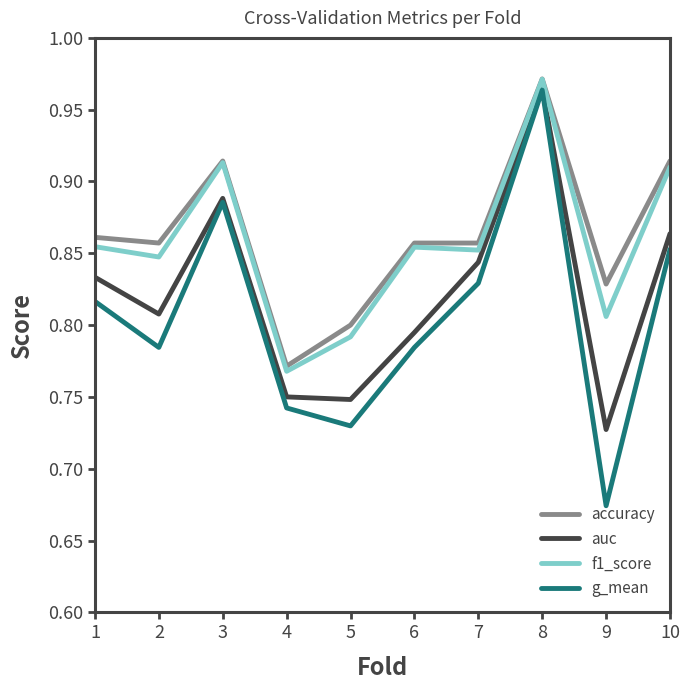

Which category has the lowest value in the f1_score series?

4